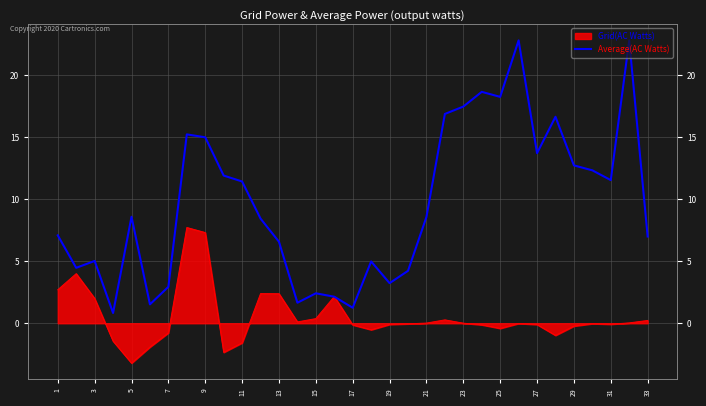

How many values exceed 8?

18